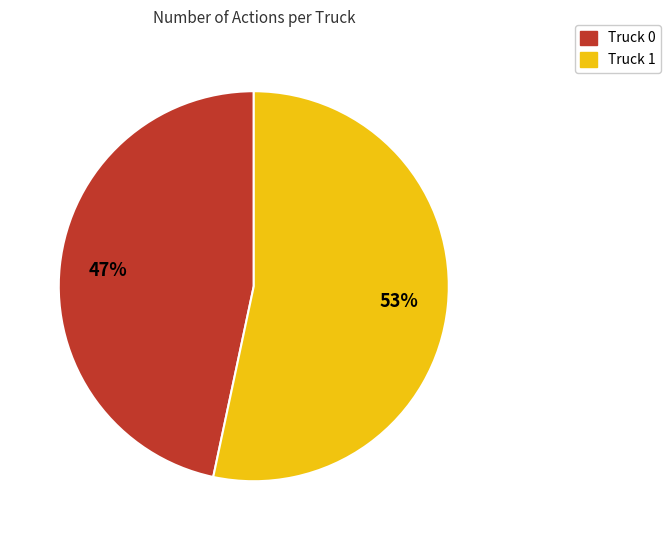

Between Truck 0 and Truck 1, which is larger?

Truck 1